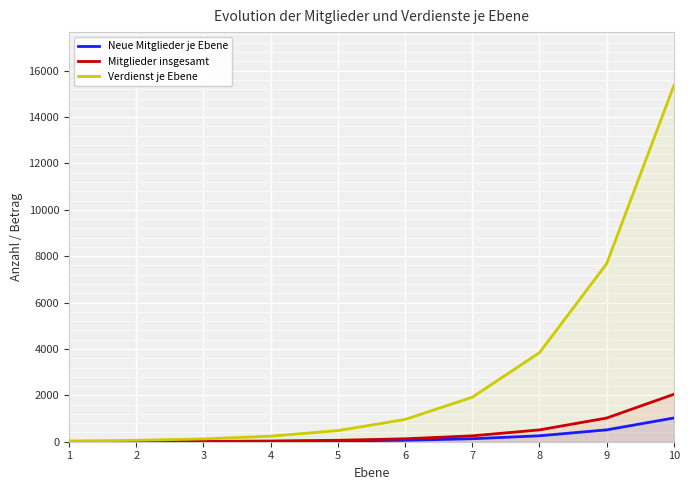

Between 1 and 2, which series saw the biggest shift?

Verdienst je Ebene